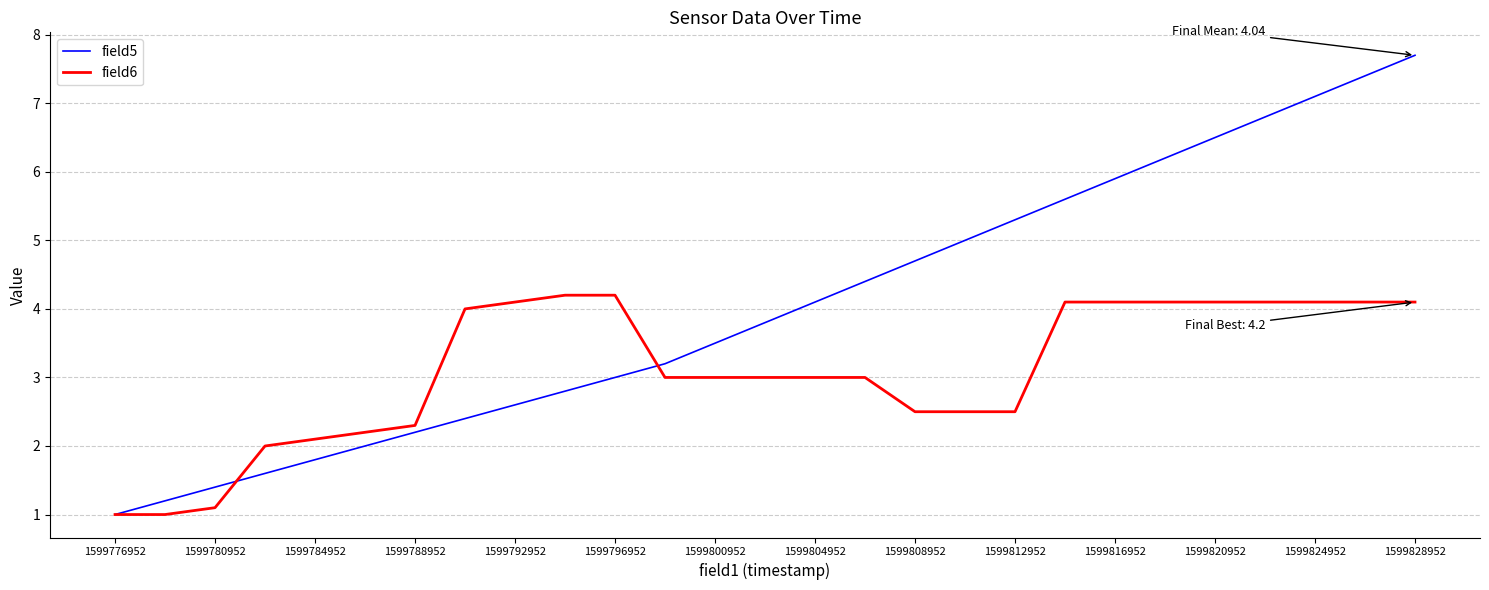

True or false: field5 and field6 intersect in this chart.

True